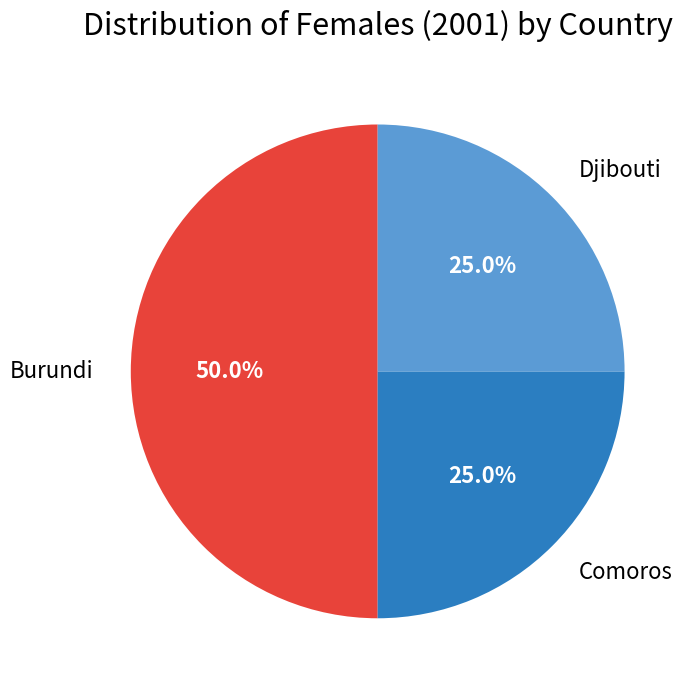

What percentage do Burundi and Djibouti together represent?

75.0%